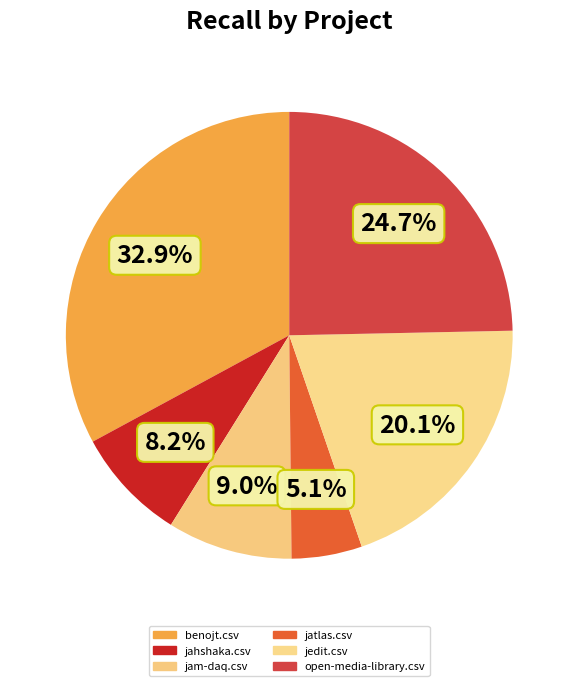

To the nearest percent, what is the combined percentage of jedit.csv and jahshaka.csv?

28%